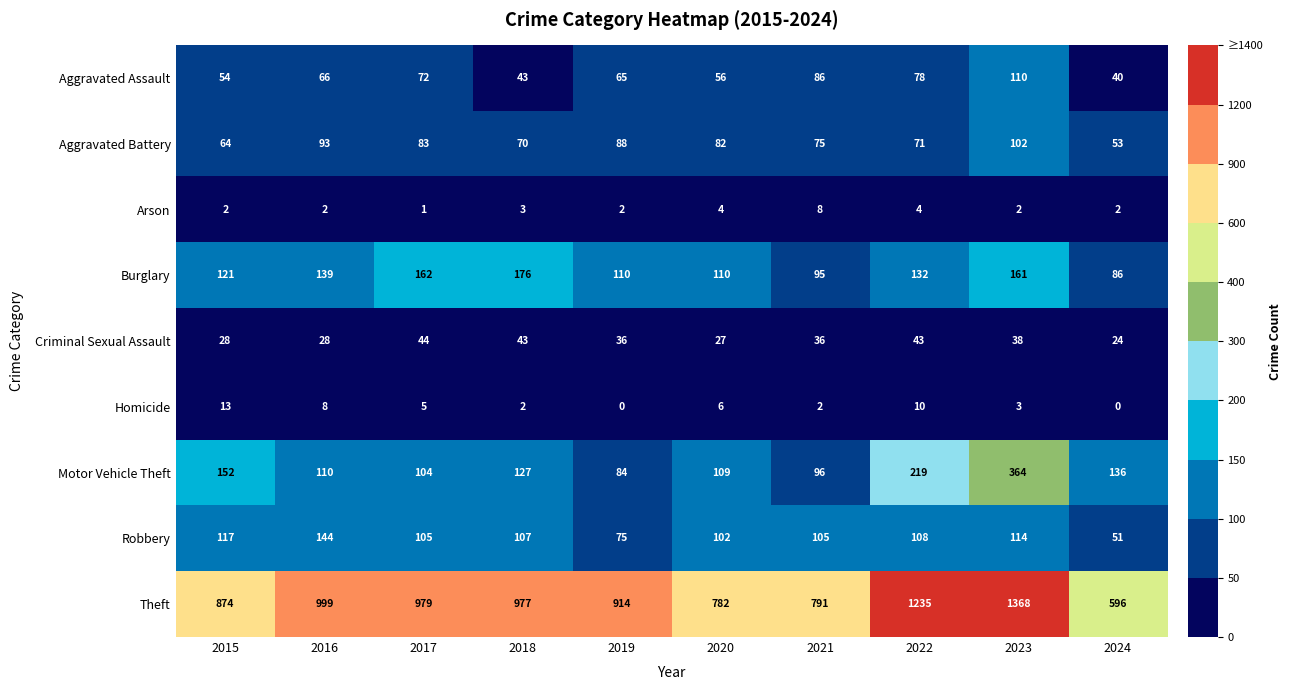

Where does the Aggravated Battery series first go above 82?

2016